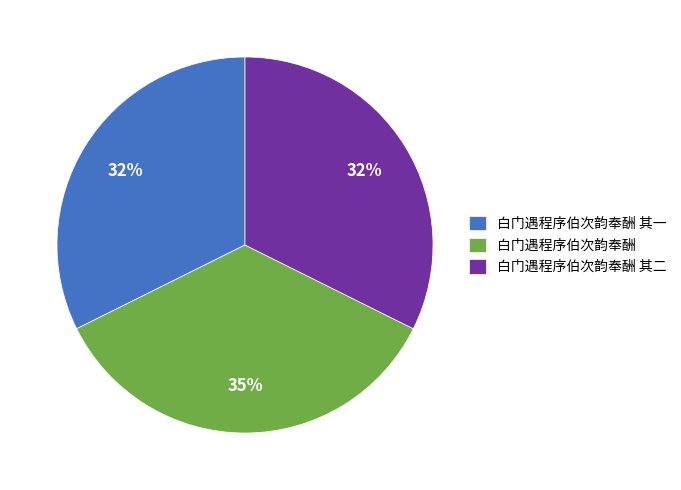

How many slices are in this pie chart?

3